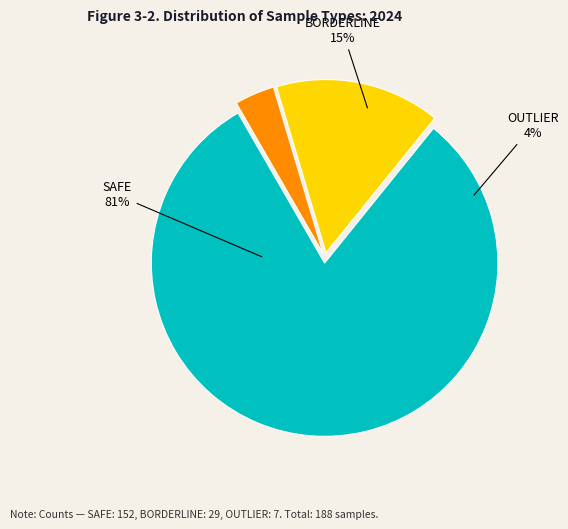

To the nearest percent, what is the average slice percentage?

33%